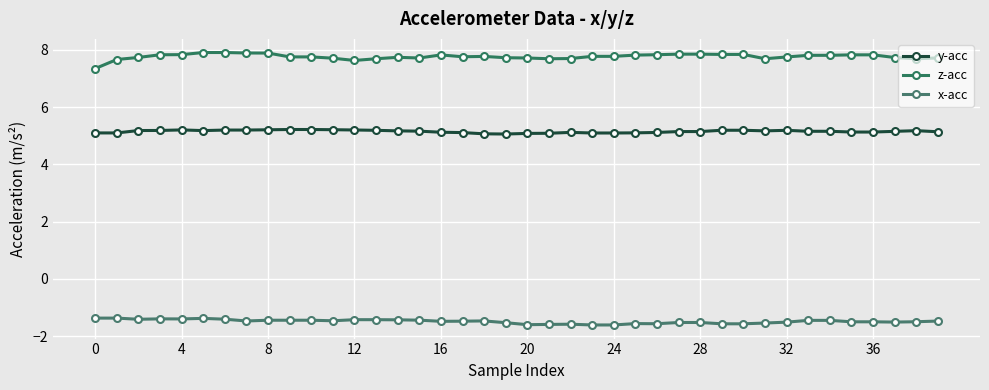

True or false: z-acc and y-acc intersect in this chart.

False